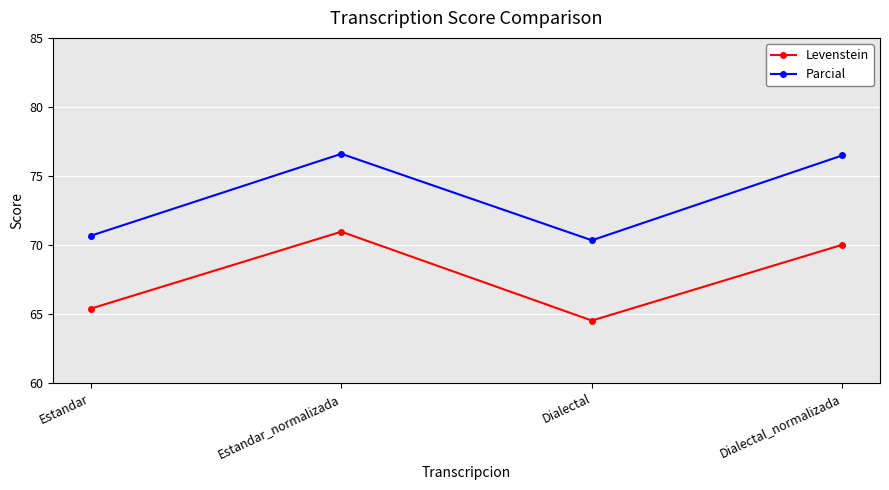

What are all the series names shown in the legend?

Levenstein, Parcial